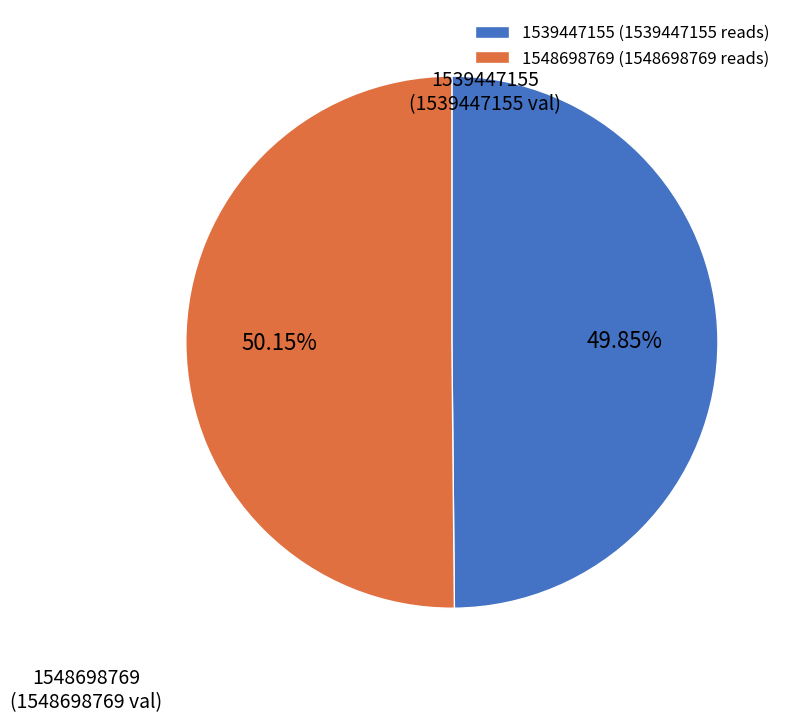

What percentage is the 1548698769 slice, to the nearest percent?

50%